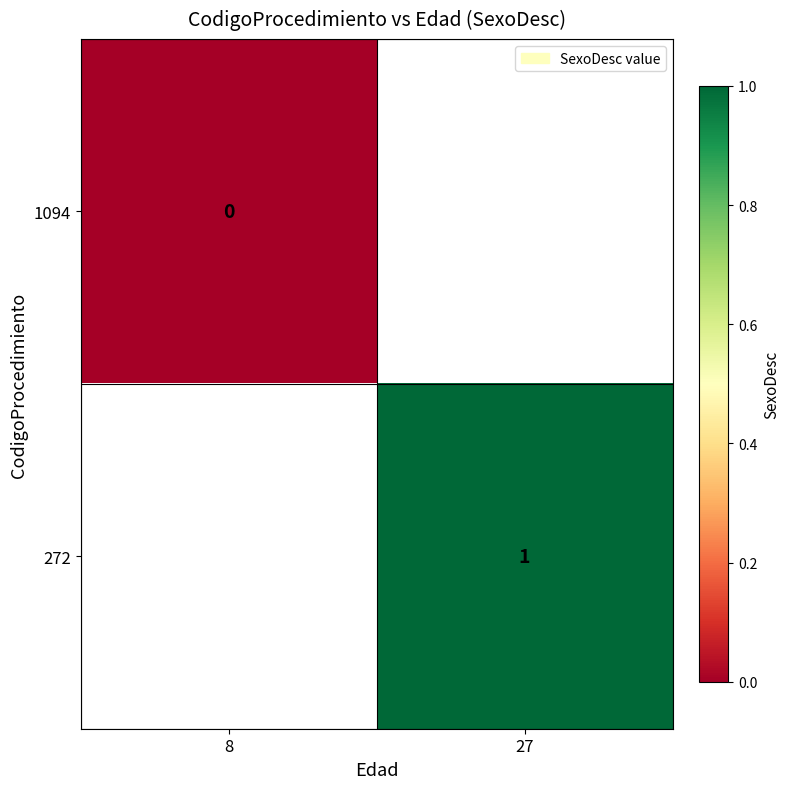

The value of 272 at 27 is 1. True or false?

True